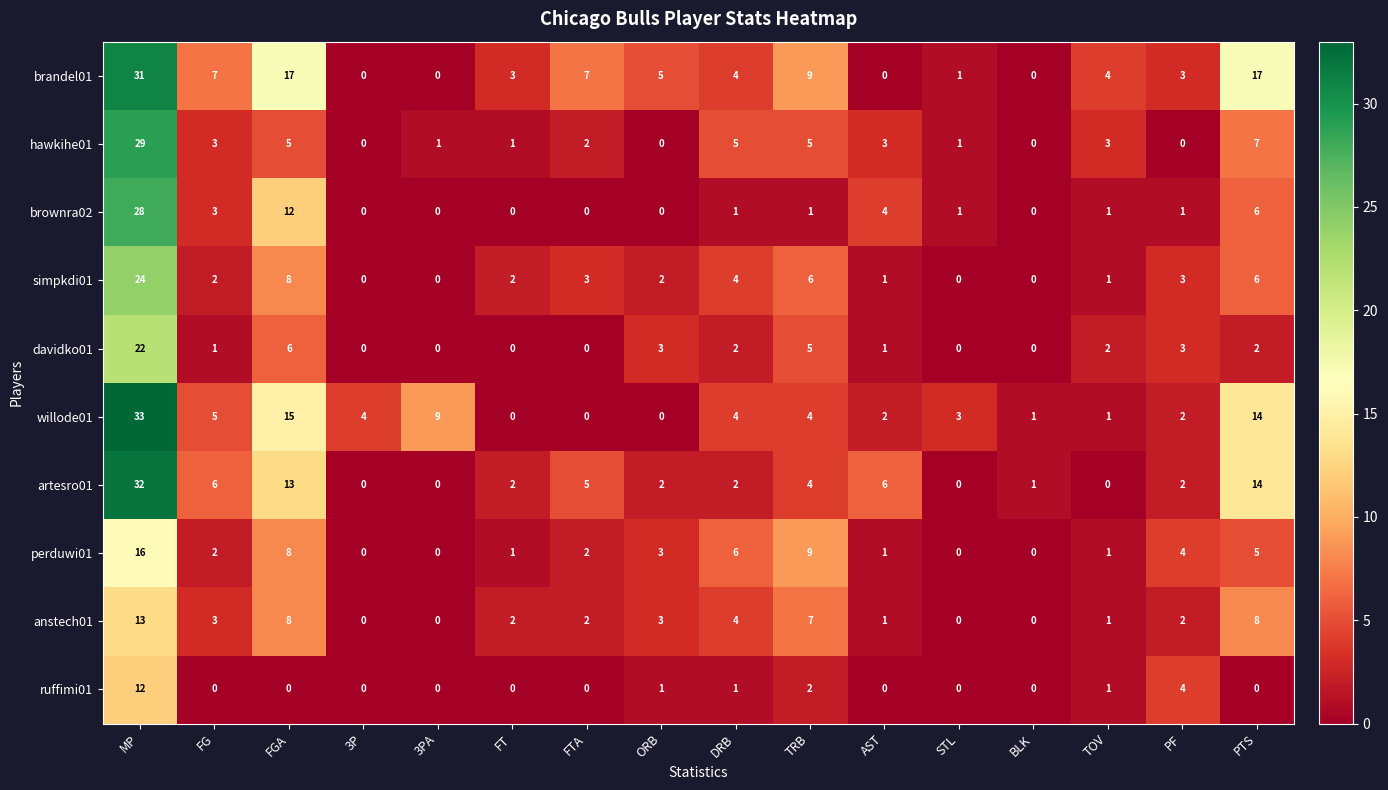

How many categories are shown in the chart?

16